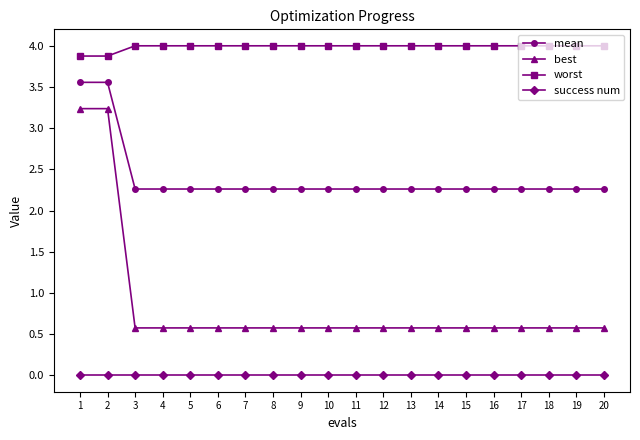

What is the sum of all mean values?

47.8